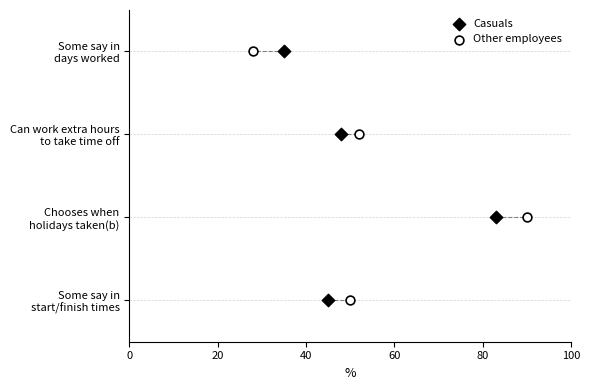

What are all the series names shown in the legend?

Casuals, Other employees